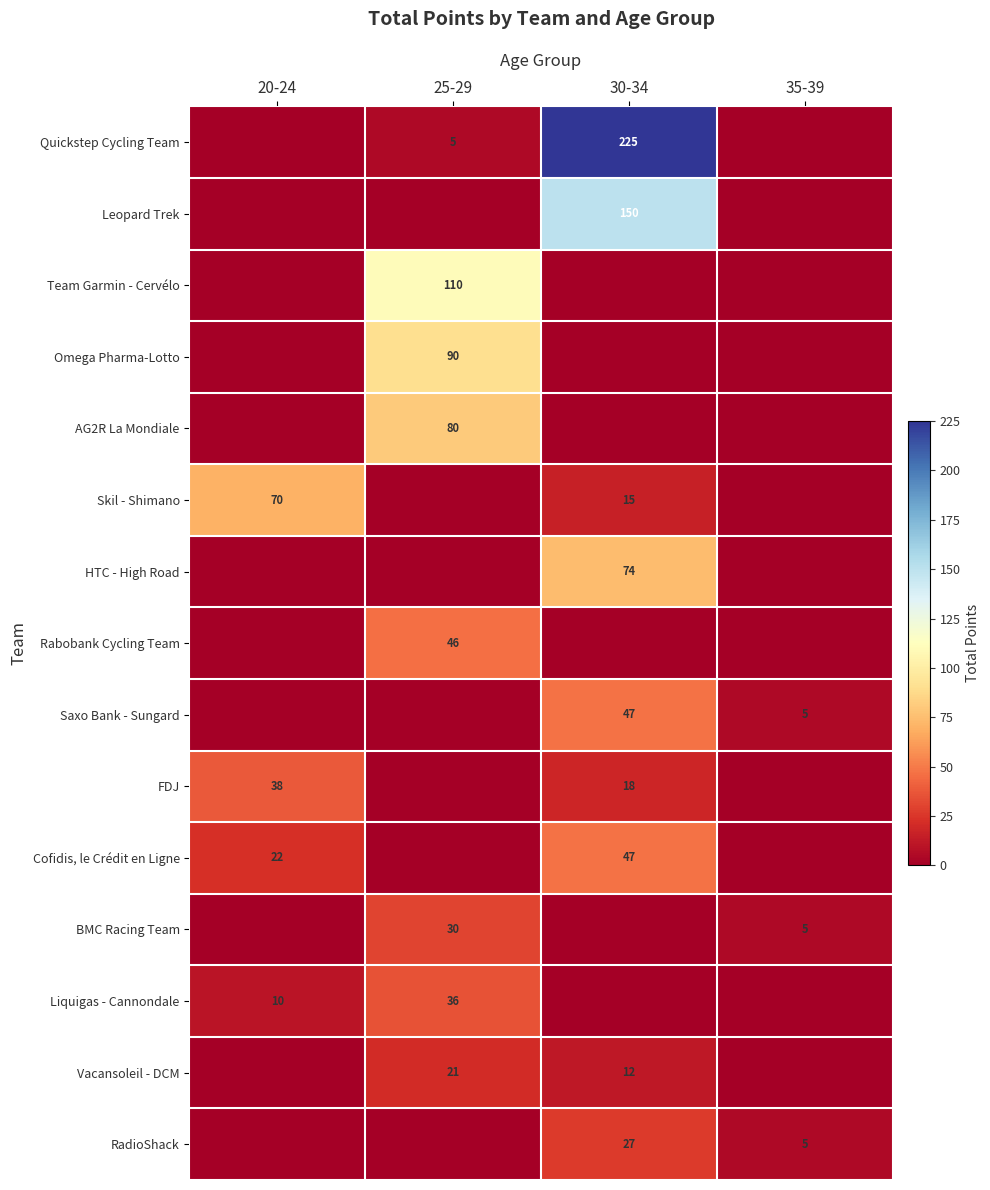

Is the value of Leopard Trek at 30-34 greater than the value of Quickstep Cycling Team at 25-29?

Yes